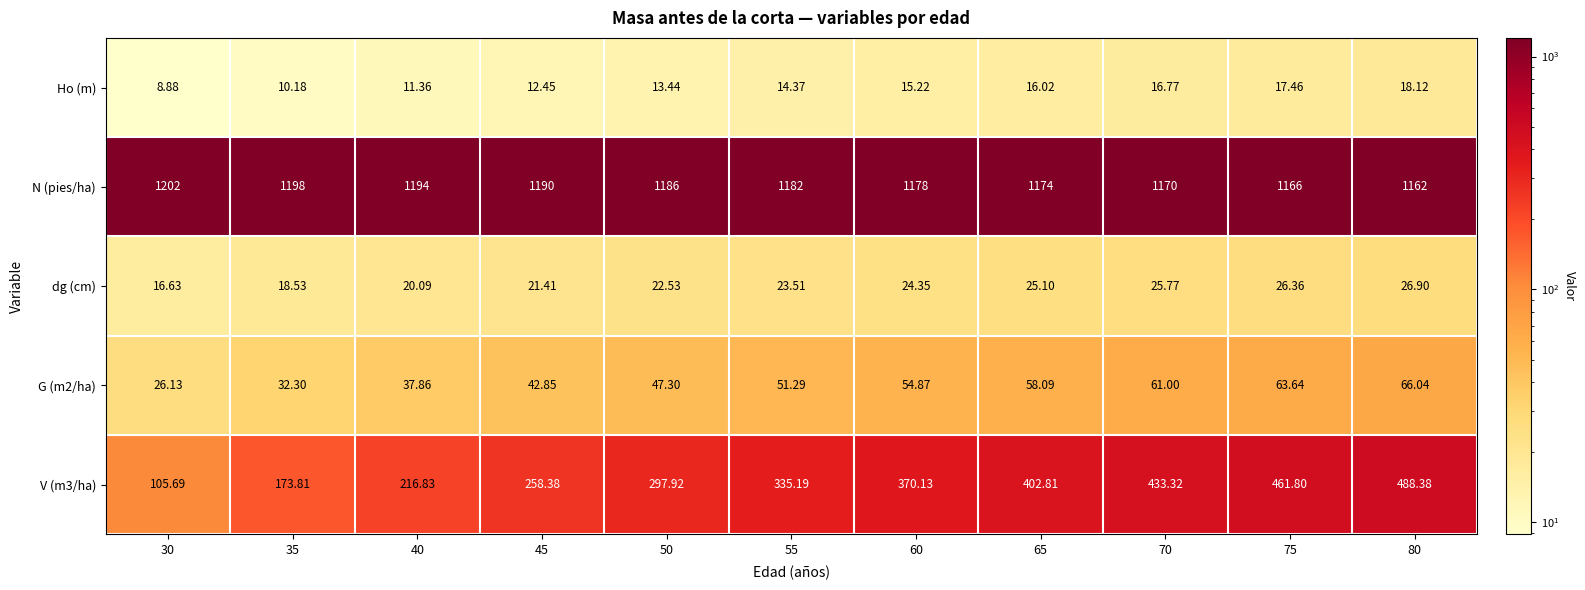

Which series has the largest total across all categories?

N (pies/ha)